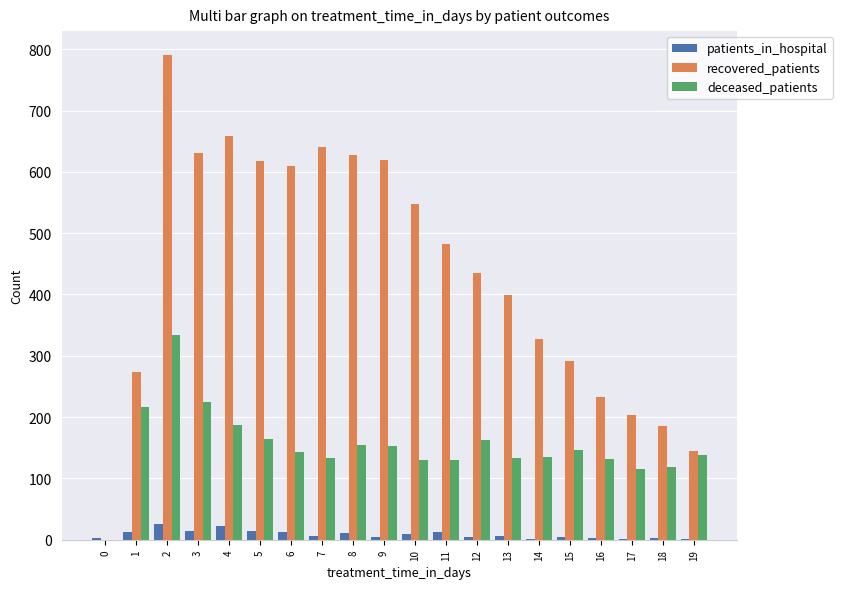

The value of patients_in_hospital at 2 is 26. True or false?

True